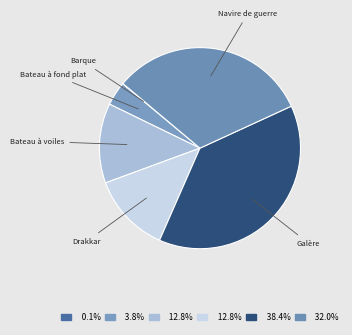

Approximately how many times larger is the value at Navire de guerre compared to Galère?

0.8